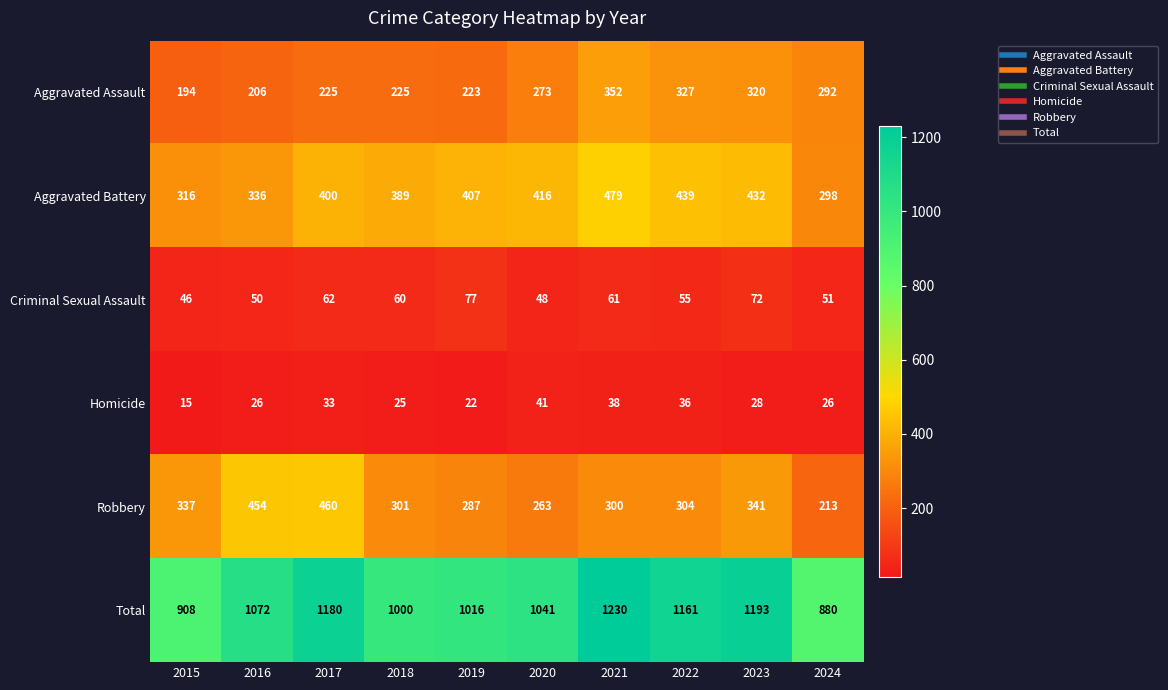

The Homicide series shows 25 at 2018. True or false?

True